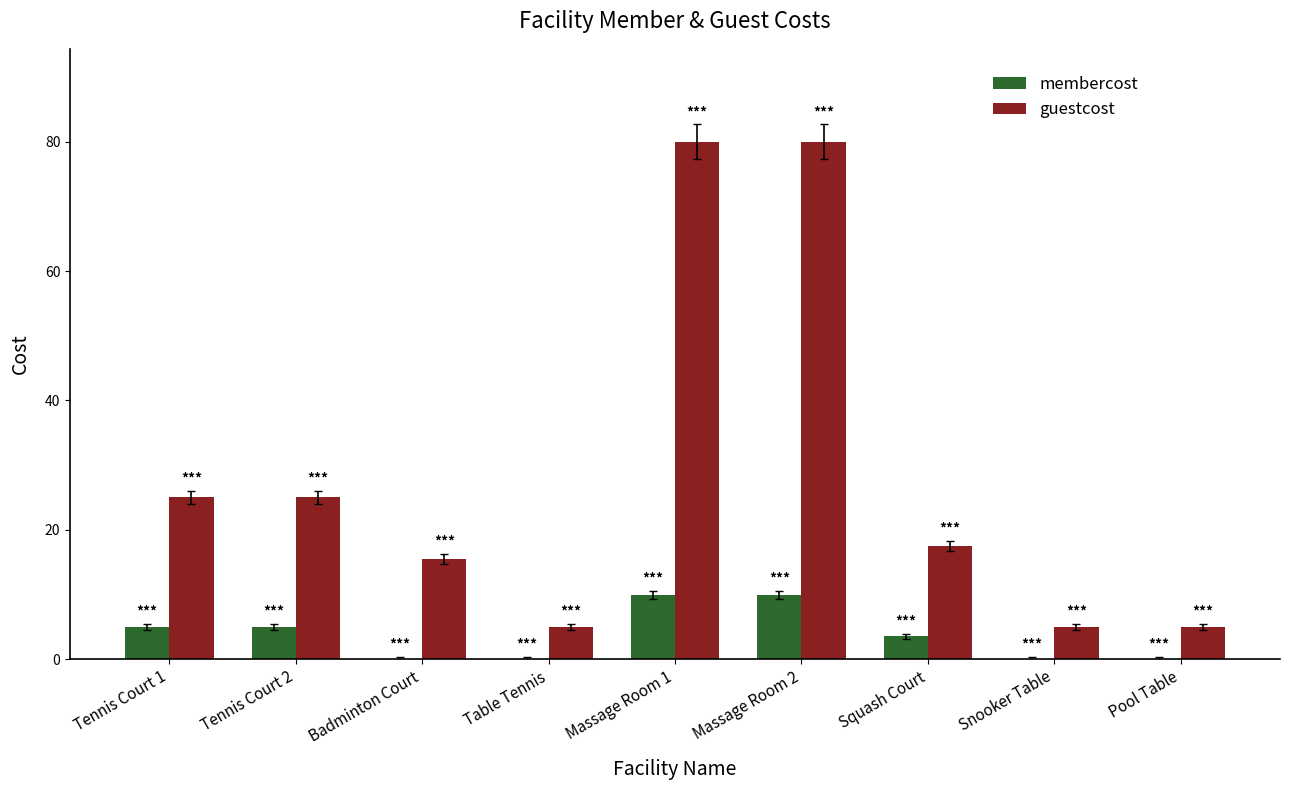

What is the highest value of the membercost series?

9.9